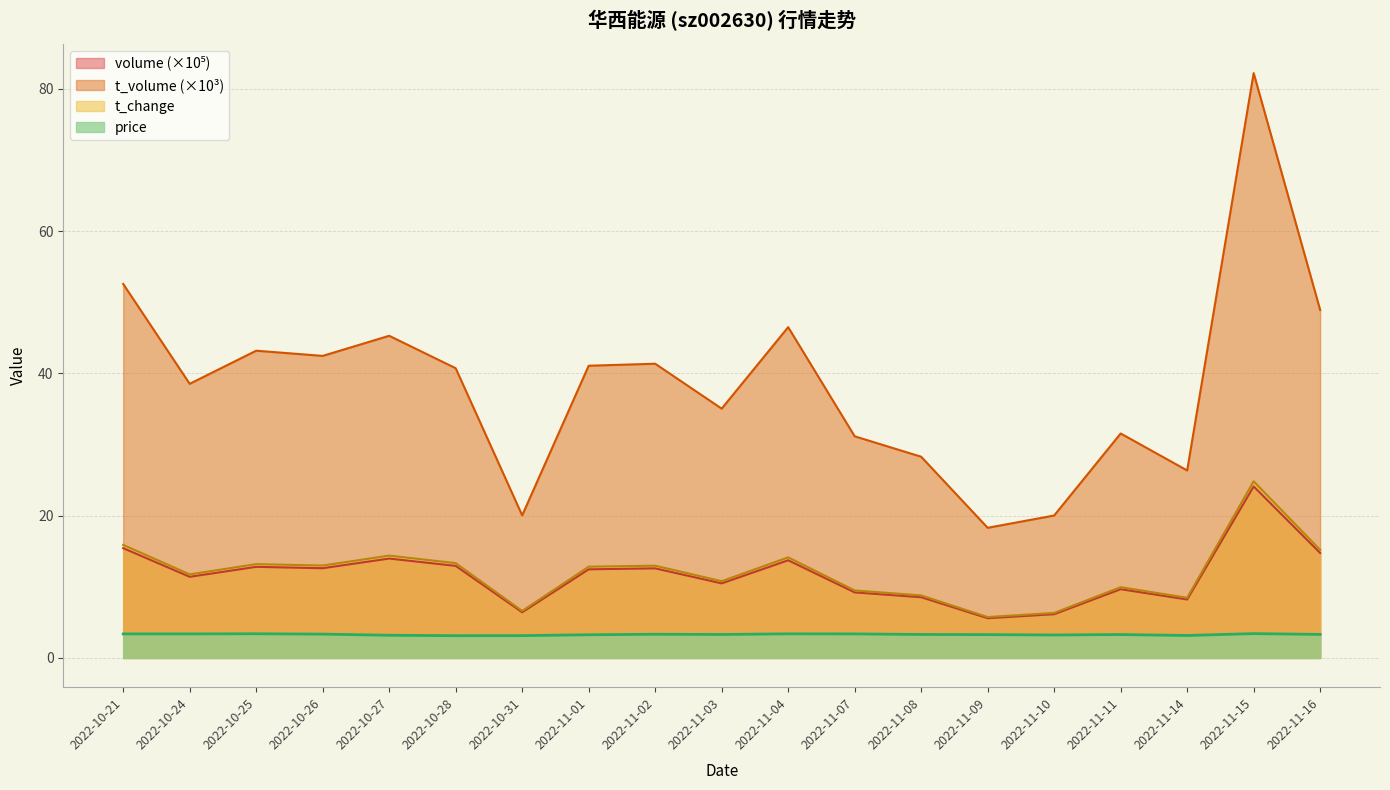

Rank the series by their maximum value, from lowest to highest.

price, volume, t_change, t_volume